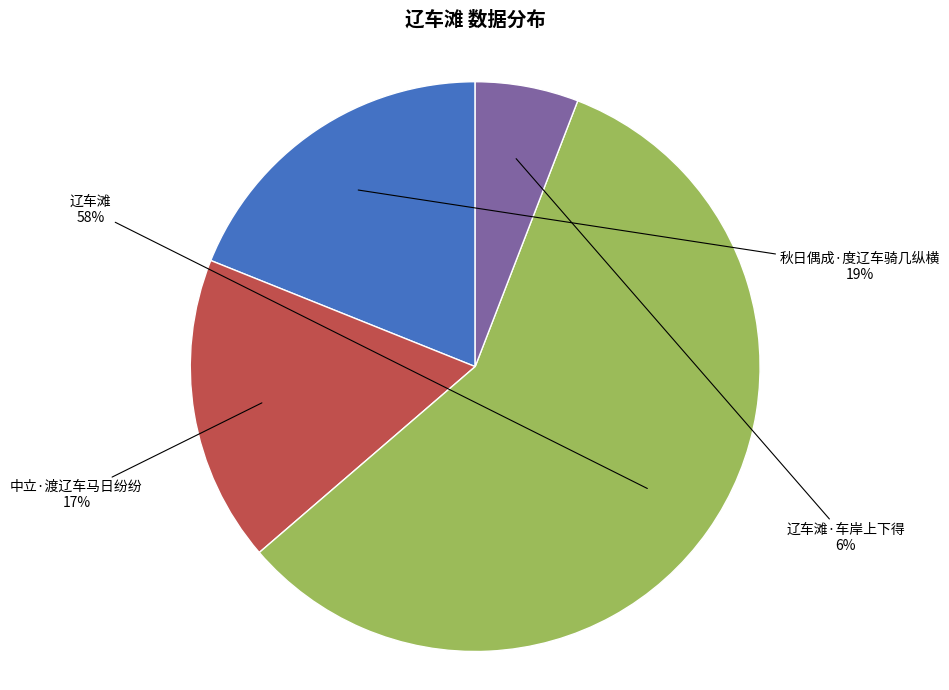

Count the number of slices in the pie.

4